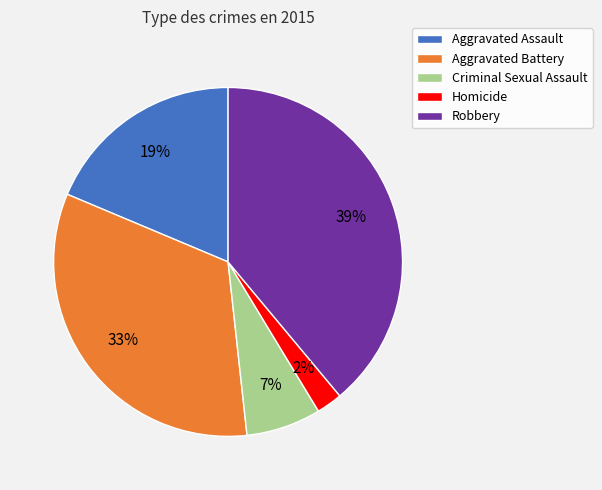

To the nearest percent, what portion does Robbery represent?

39%